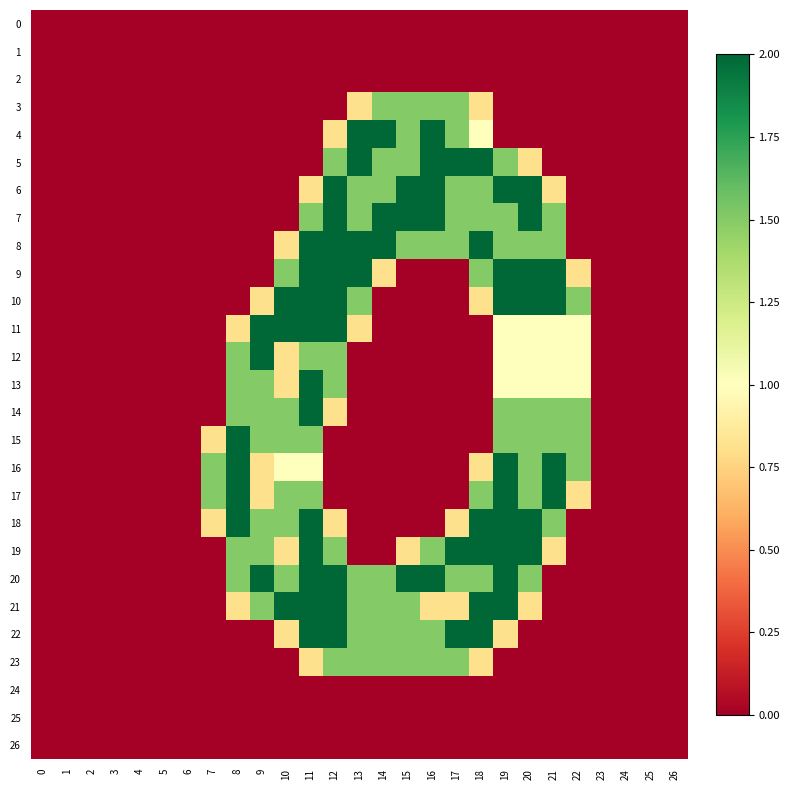

Between 2 and 23, which is larger?

2